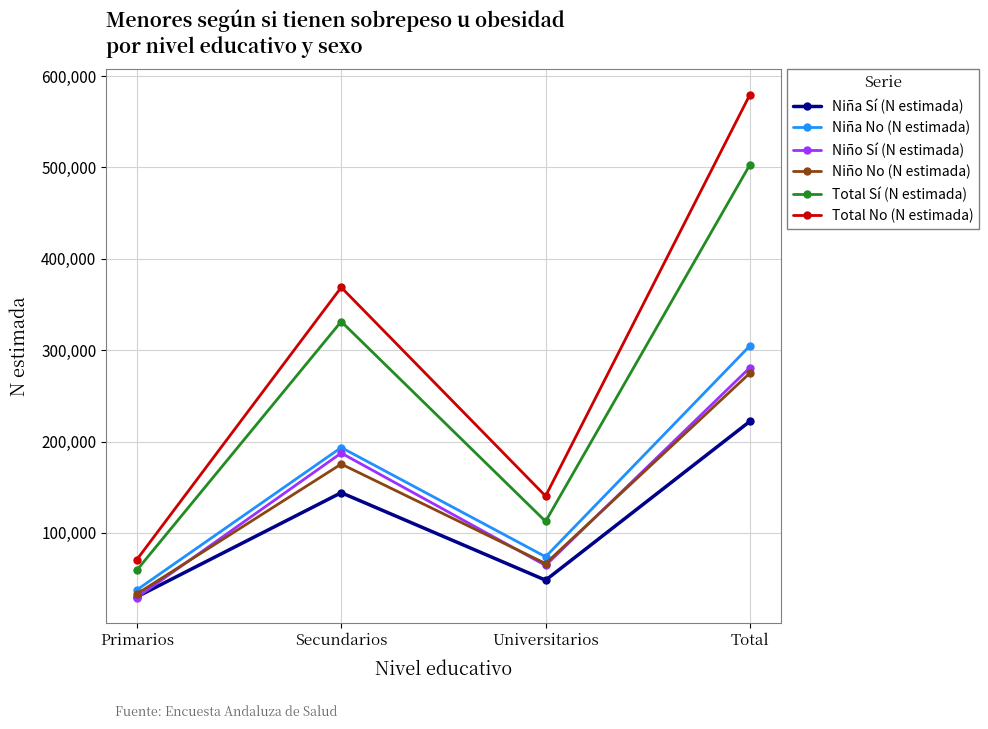

At which label does Total Sí (N estimada) reach its peak?

Total